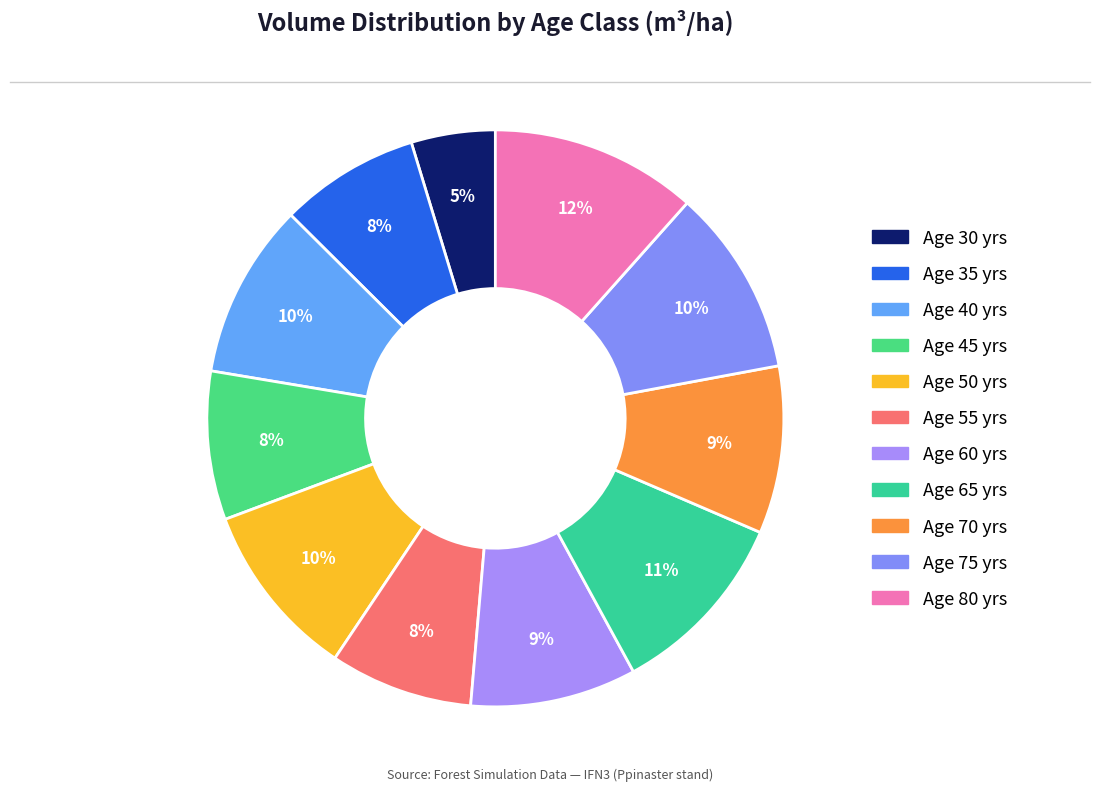

Which slice is the smallest?

30